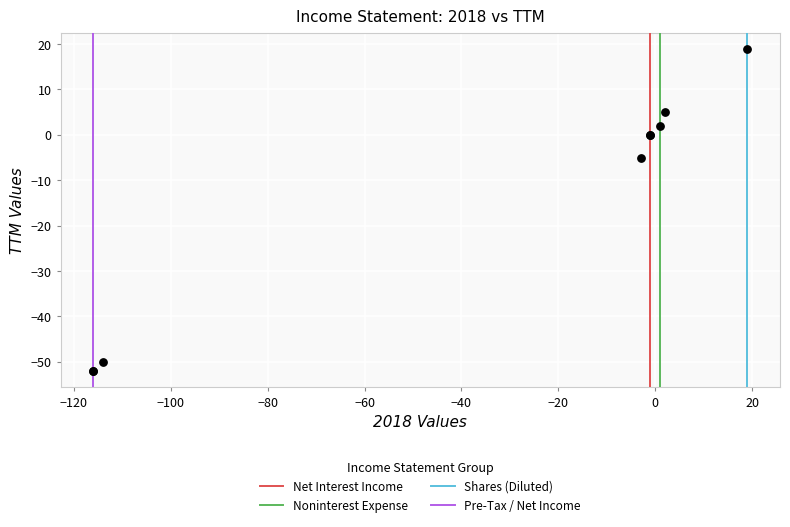

What Y value in the scatter plot is closest to -16?

-5